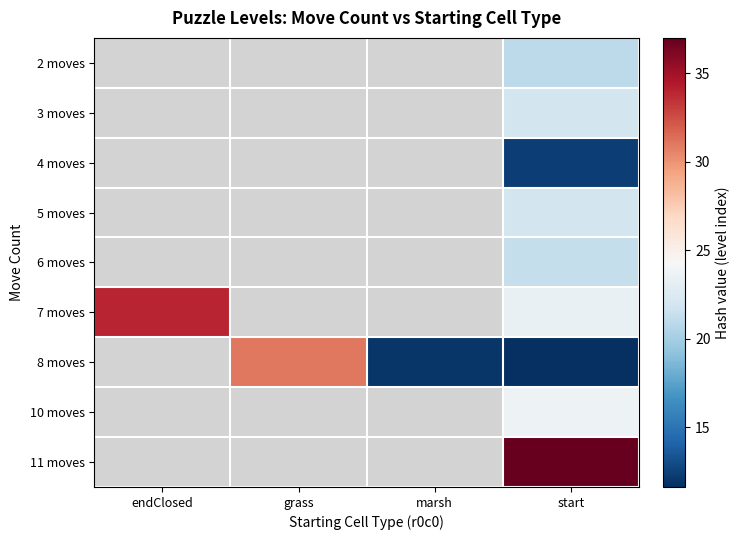

At endClosed, list the series in order from smallest to largest.

2 moves, 3 moves, 4 moves, 5 moves, 6 moves, 7 moves, 8 moves, 10 moves, 11 moves